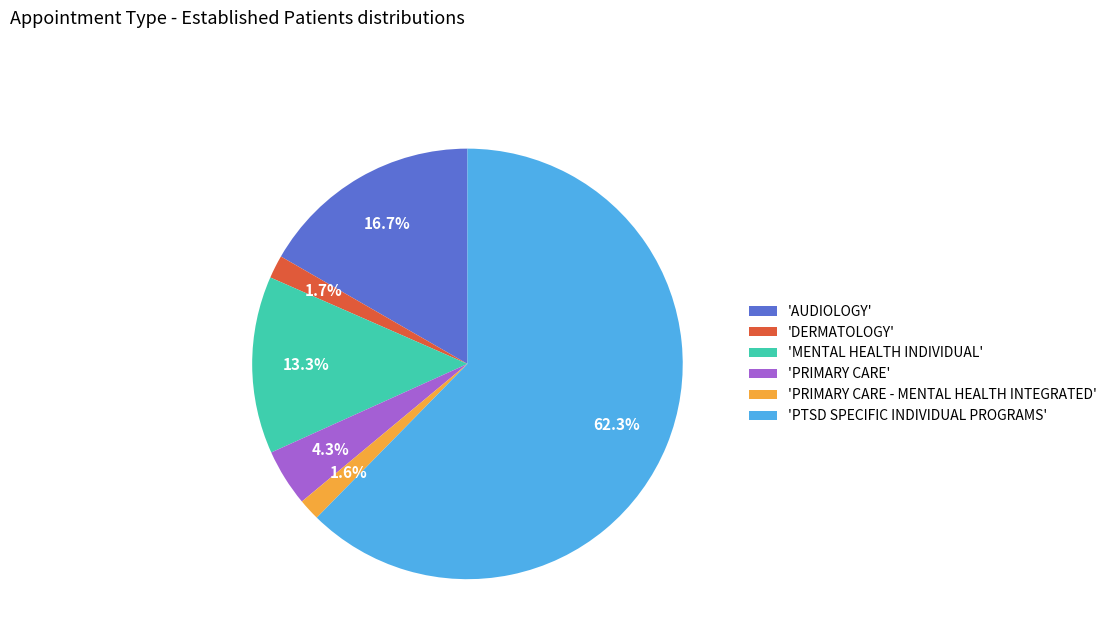

Which slice is the largest?

'PTSD SPECIFIC INDIVIDUAL PROGRAMS'